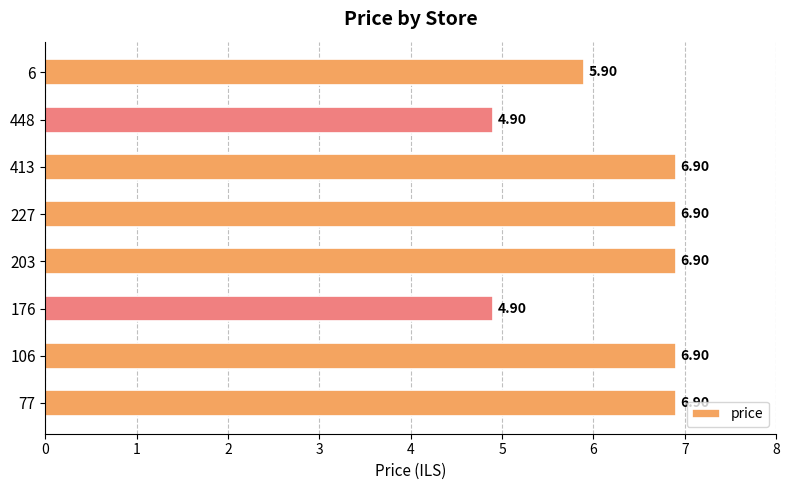

What is the difference between the maximum and second lowest values?

2.0